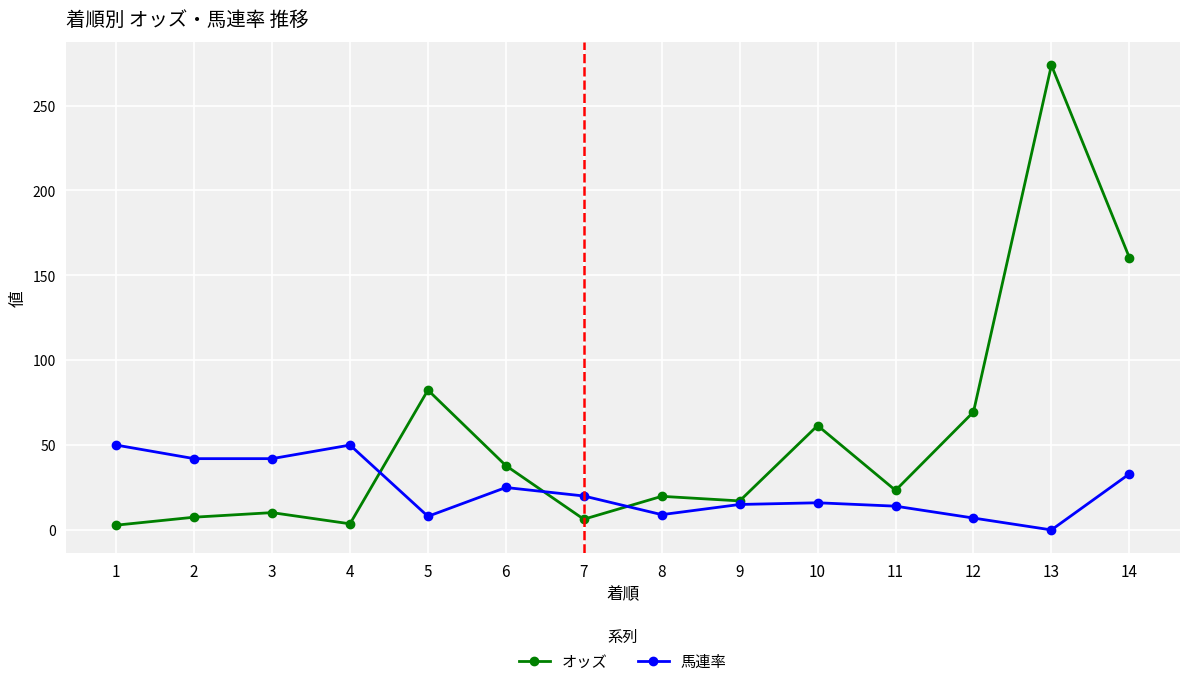

The オッズ series shows 6.3 at 7. True or false?

True